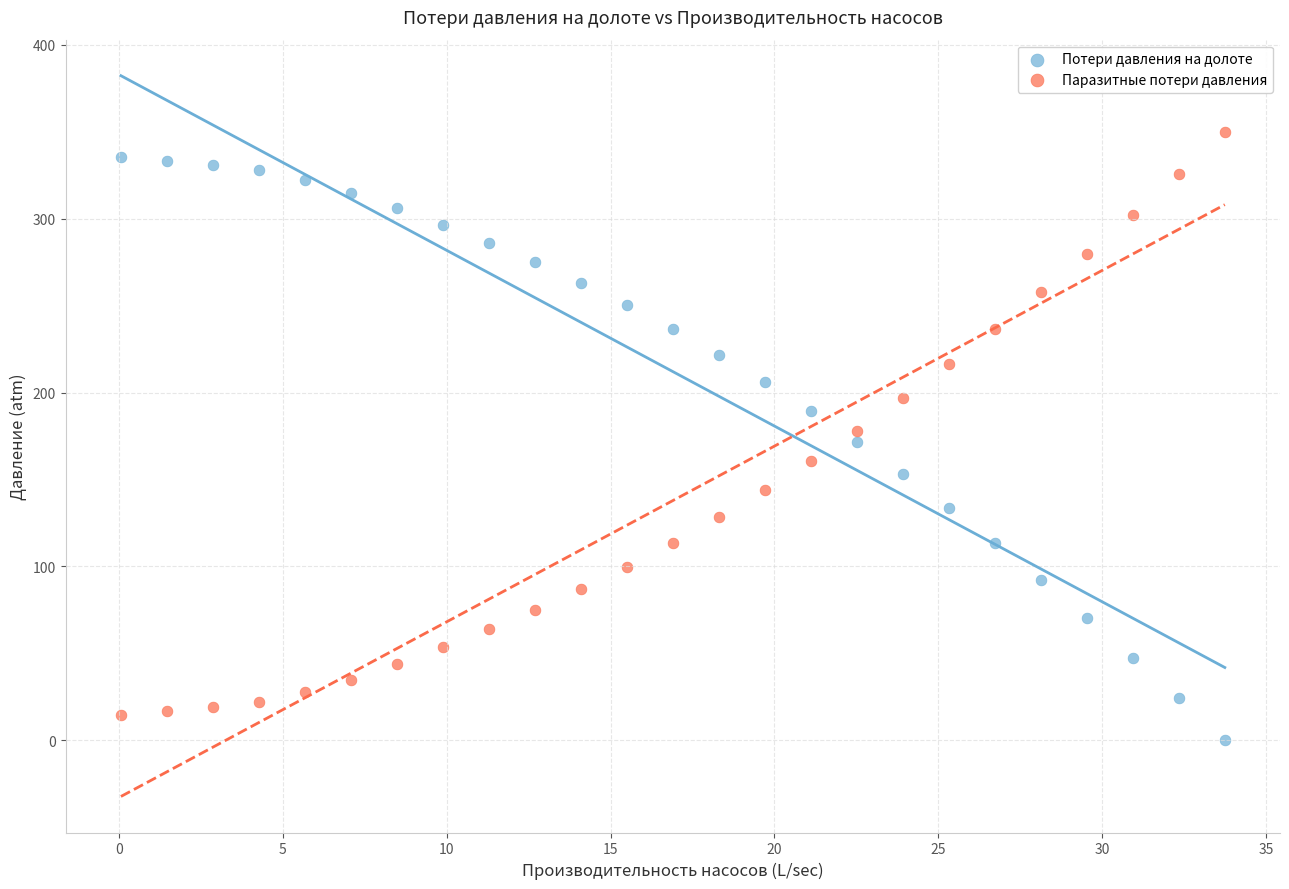

Across all data points, what is the range of Y values (max minus min)?

350.0